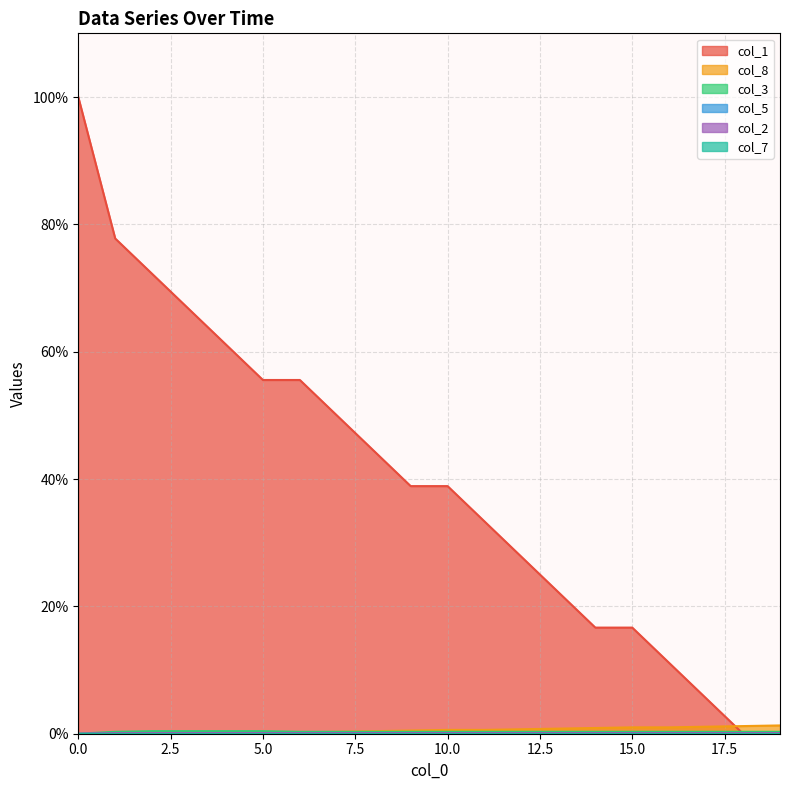

Which series has the largest range (max minus min)?

col_1